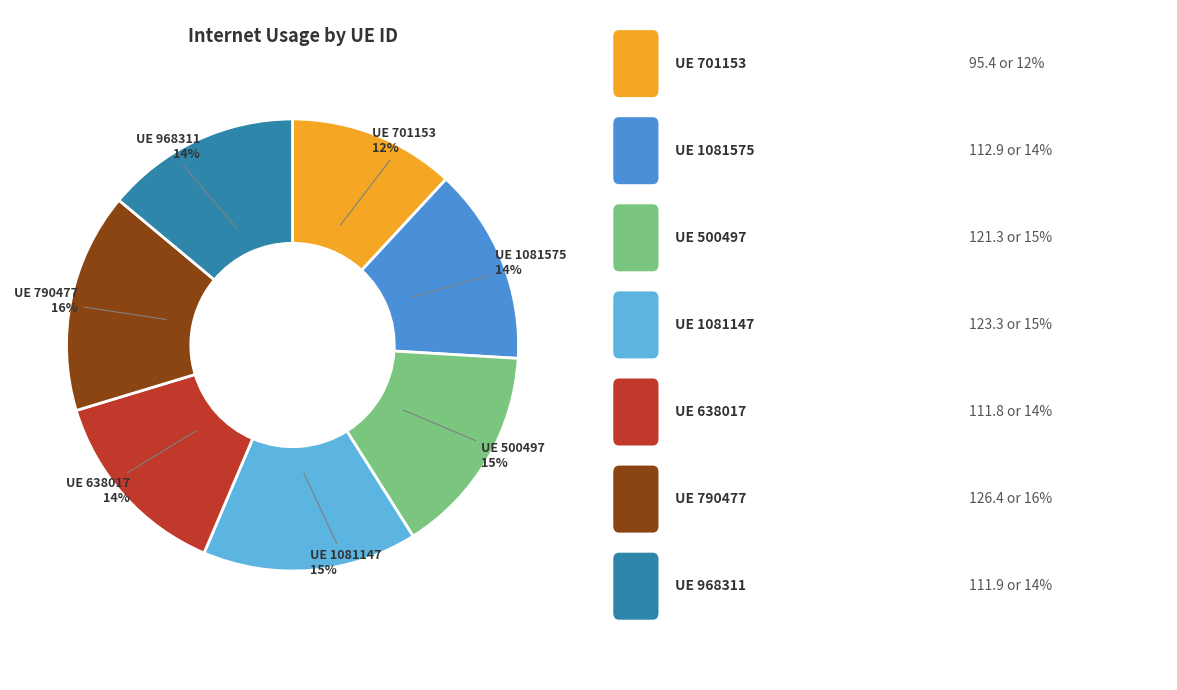

To the nearest percent, what is the difference between the largest and smallest slice percentages?

4%